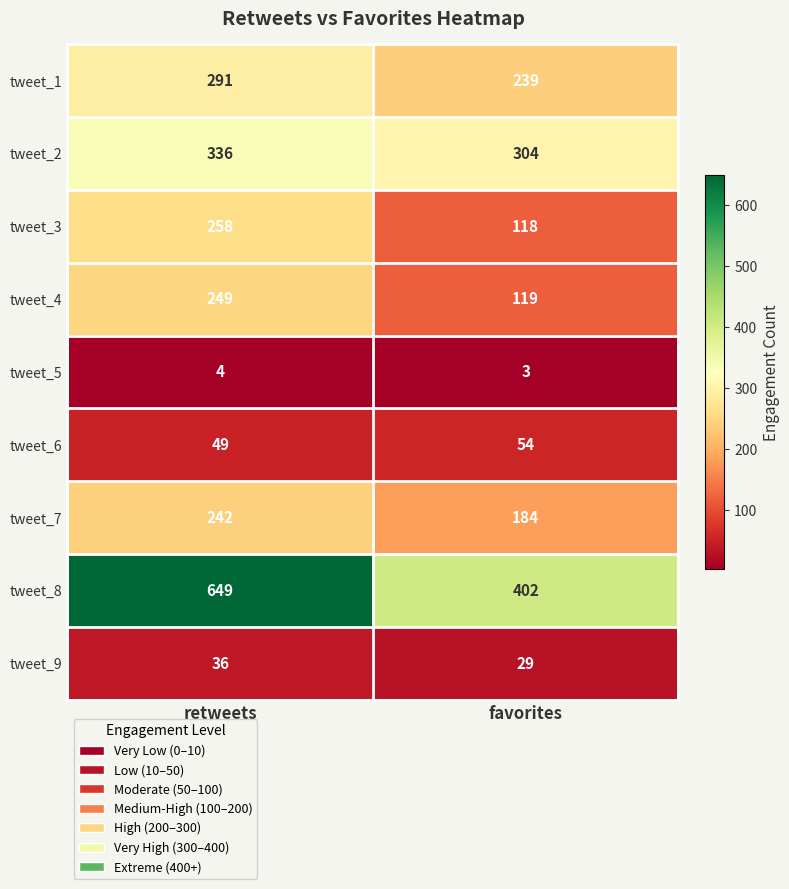

What is the difference between the highest and lowest values at retweets?

645